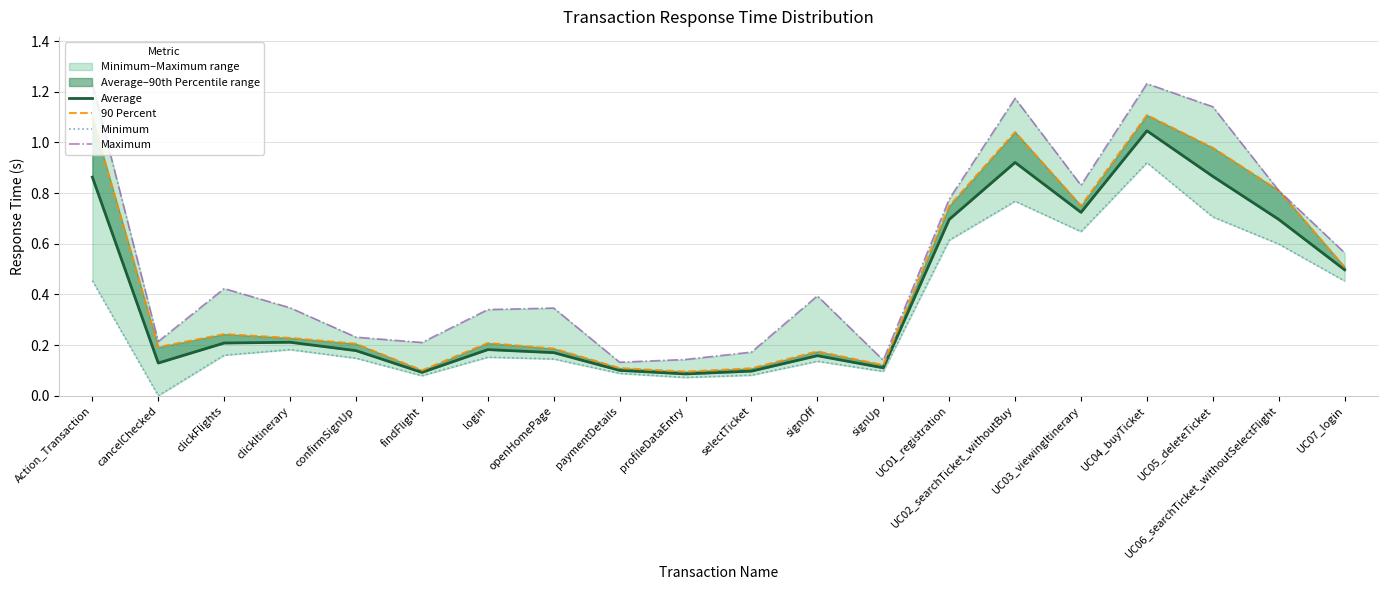

What position from the right is UC05_deleteTicket?

3